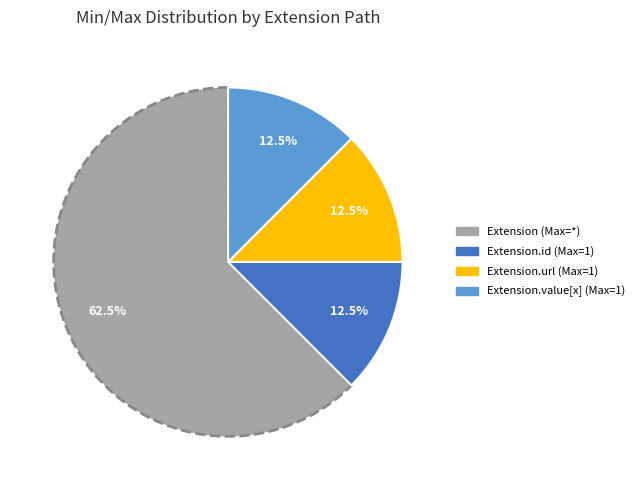

Is there any slice that represents more than half of the pie?

Yes